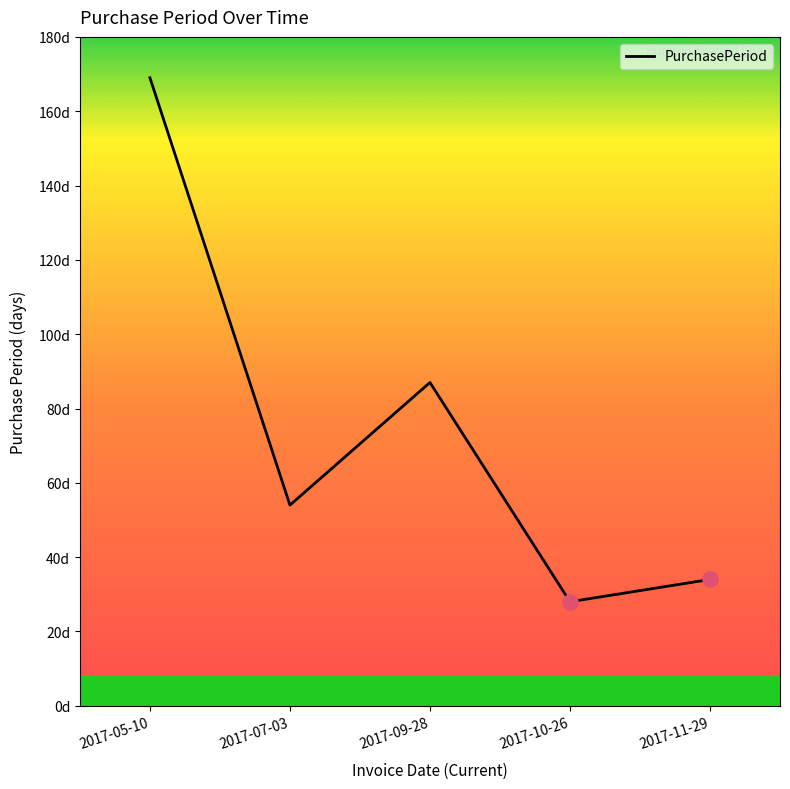

Which has a higher value, 2017-05-10 or 2017-10-26?

2017-05-10